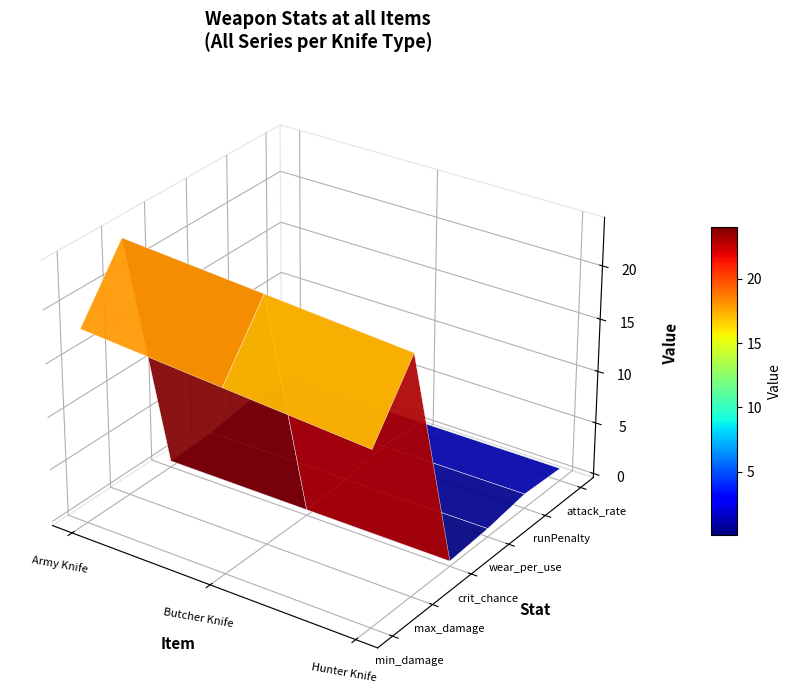

Reading left to right, transcribe all the data shown in this chart.

min_damage: 18.0	17.0	16.0
max_damage: 24.0	23.0	22.0
crit_chance: 0.2	0.1	0.1
wear_per_use: 0.4	0.4	0.4
runPenalty: 1.0	1.0	1.0
attack_rate: 0.8	0.8	0.8